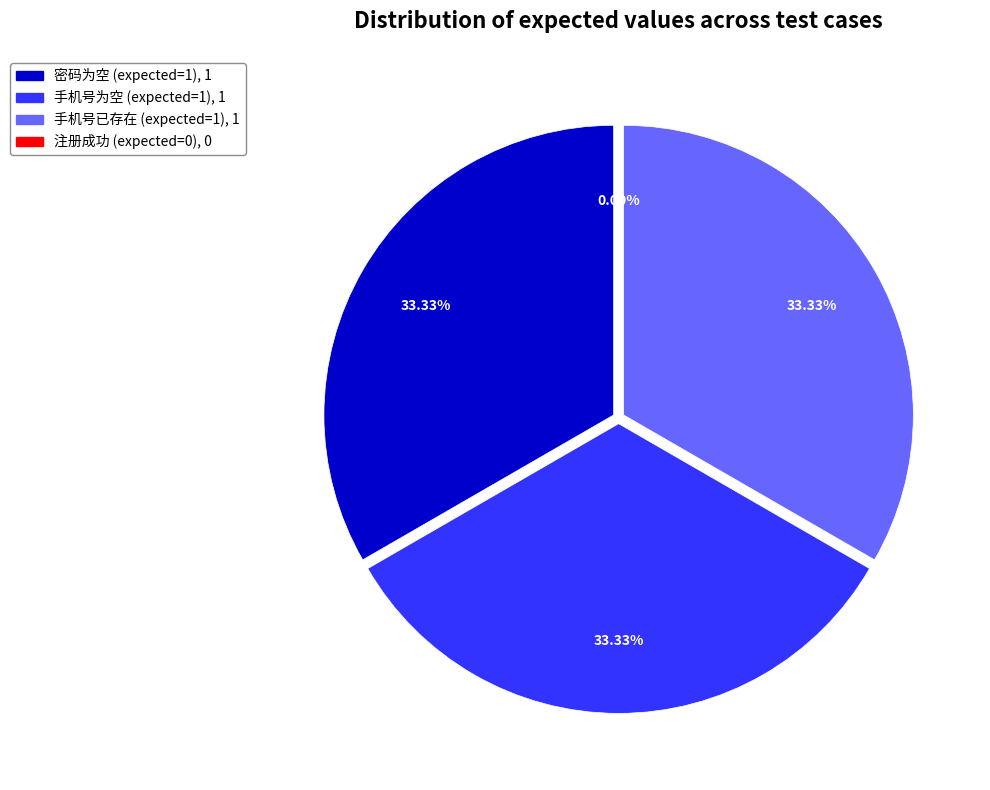

Is there any slice that represents more than half of the pie?

No